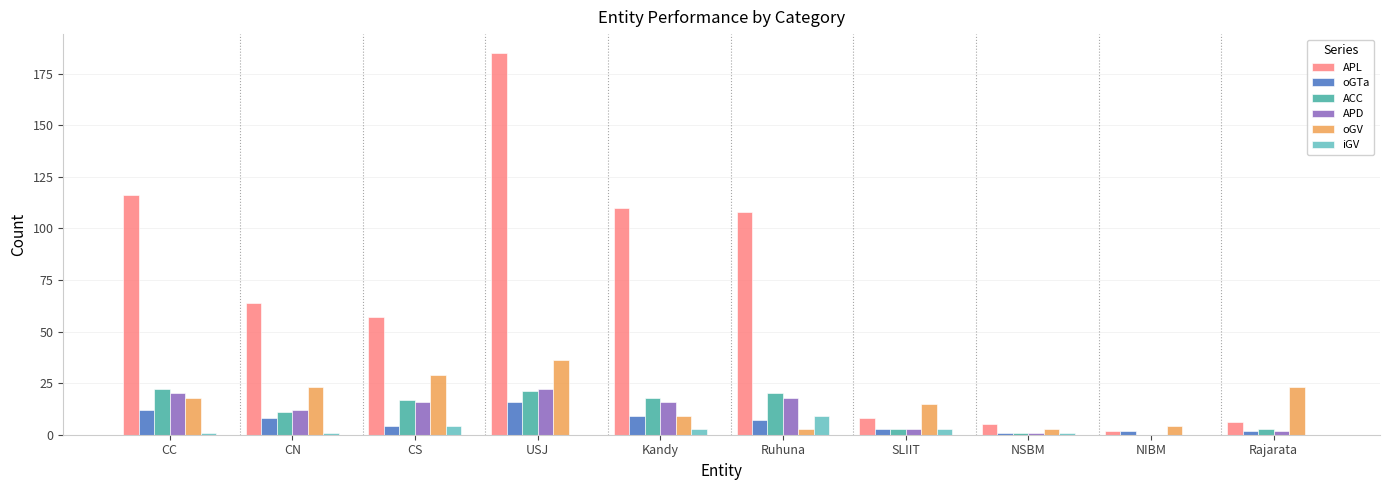

How many values in APD are above zero?

9